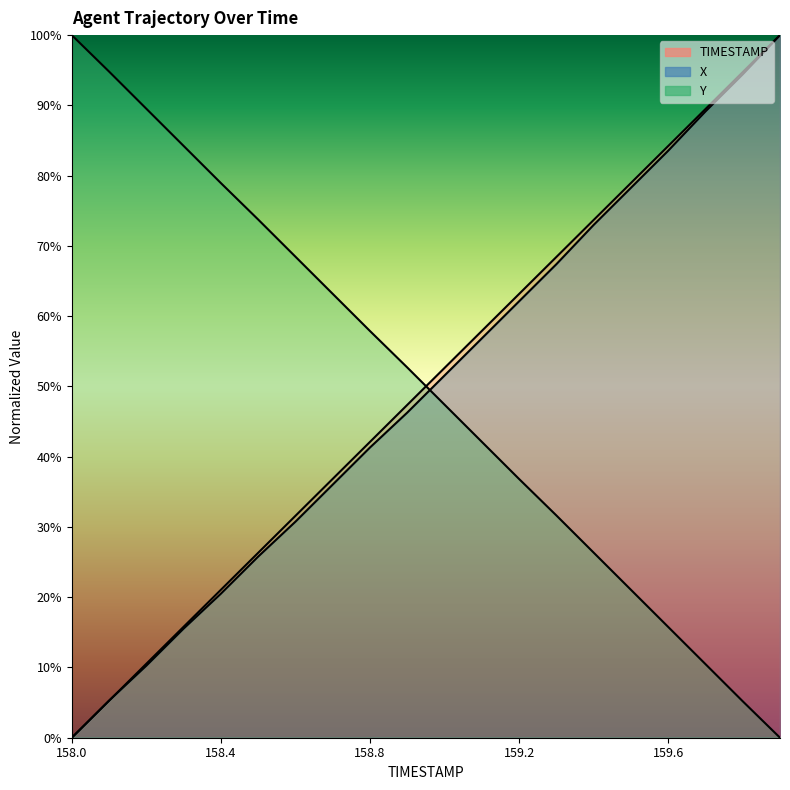

How many distinct data groups are displayed?

3